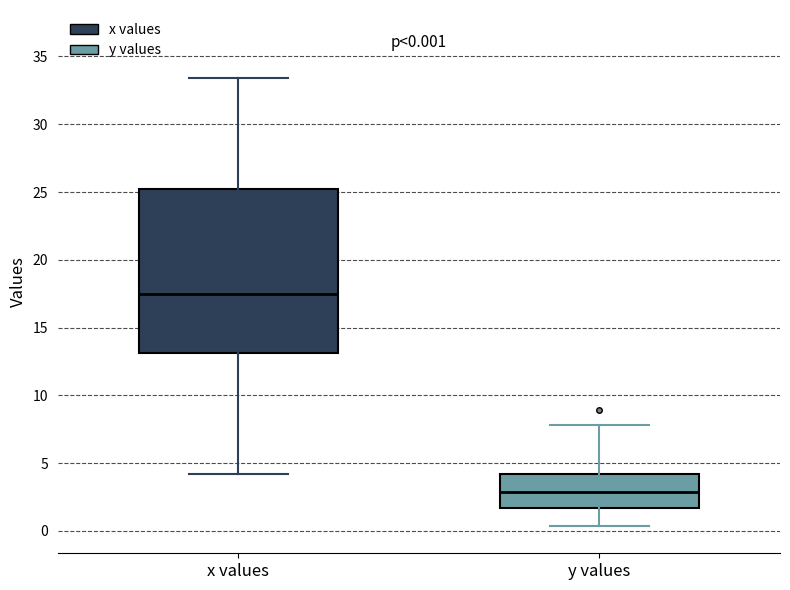

Which box's median line is the highest?

x values